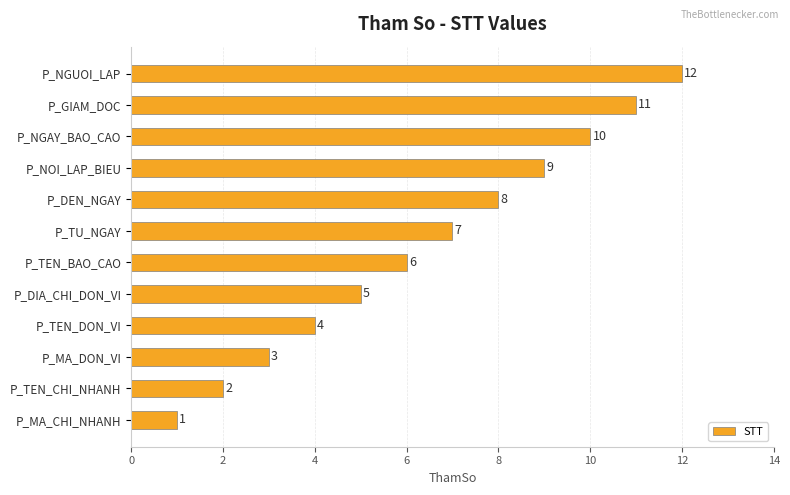

What is the sum of the values at P_DIA_CHI_DON_VI and P_TEN_BAO_CAO?

11